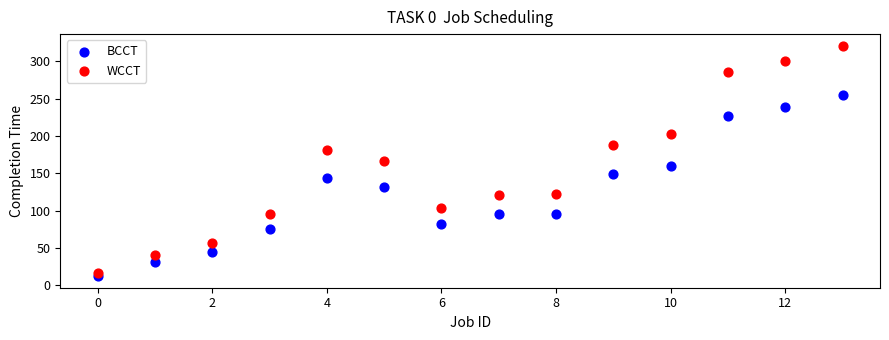

Which series has the widest spread of Y values?

WCCT